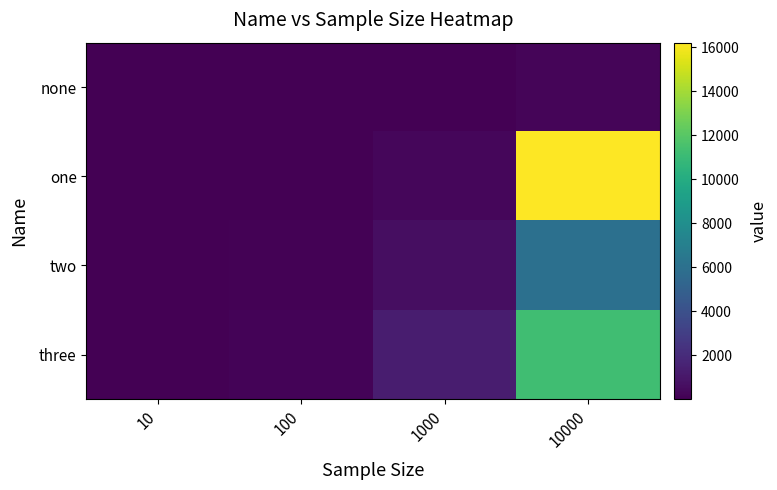

What is the smallest value displayed?

1